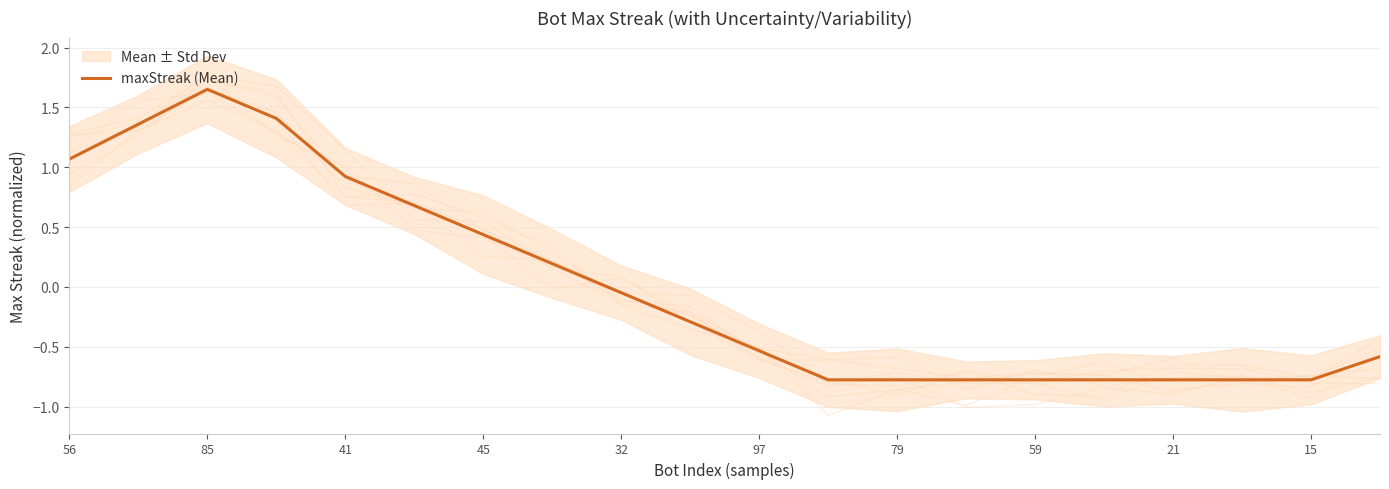

At which label is maxStreak (Mean) closest to 0?

32